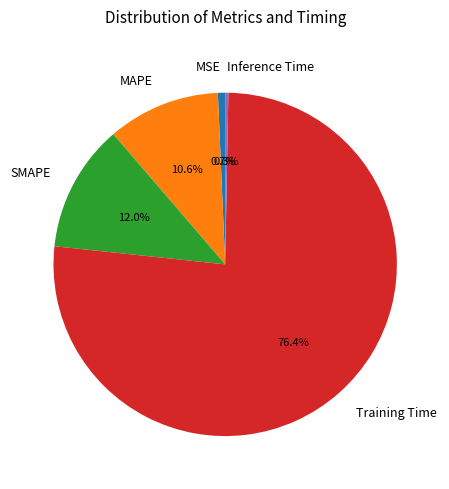

True or false: MSE accounts for 1% of the total.

True